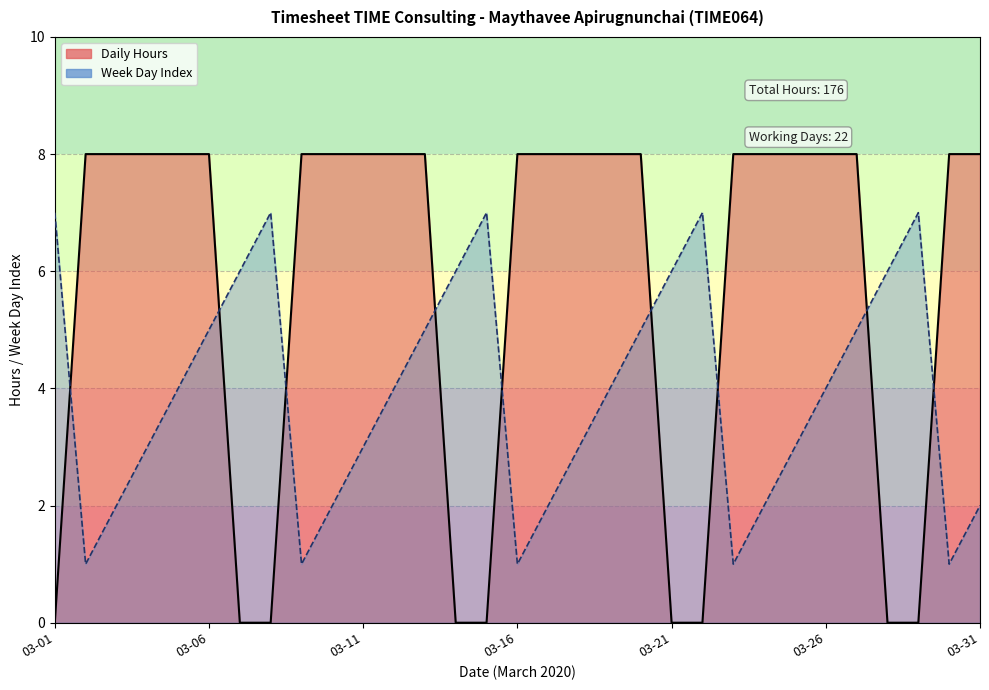

At which category is the sum across all series the highest?

03-06